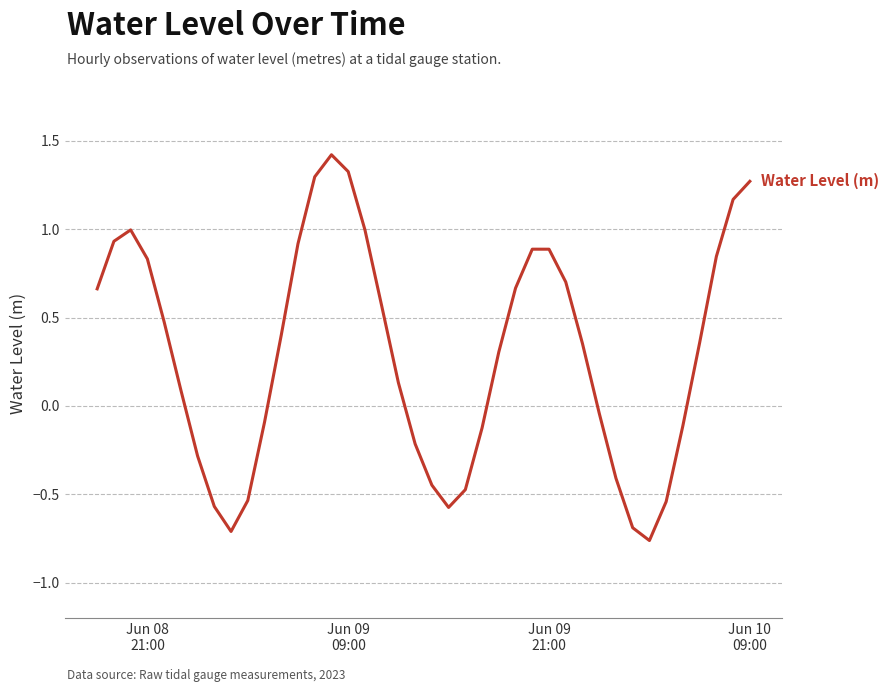

What is the maximum value shown in the chart?

1.4